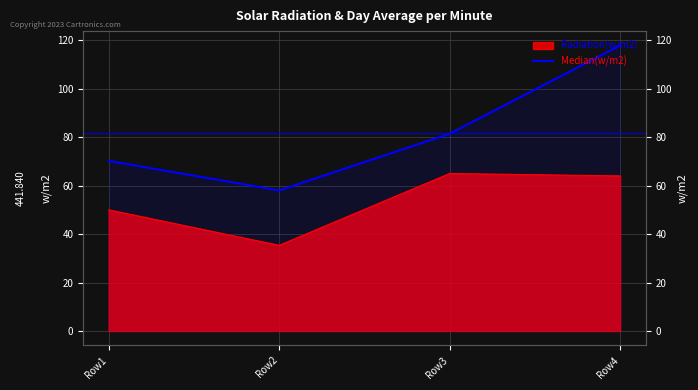

How many lines are shown in the chart?

1